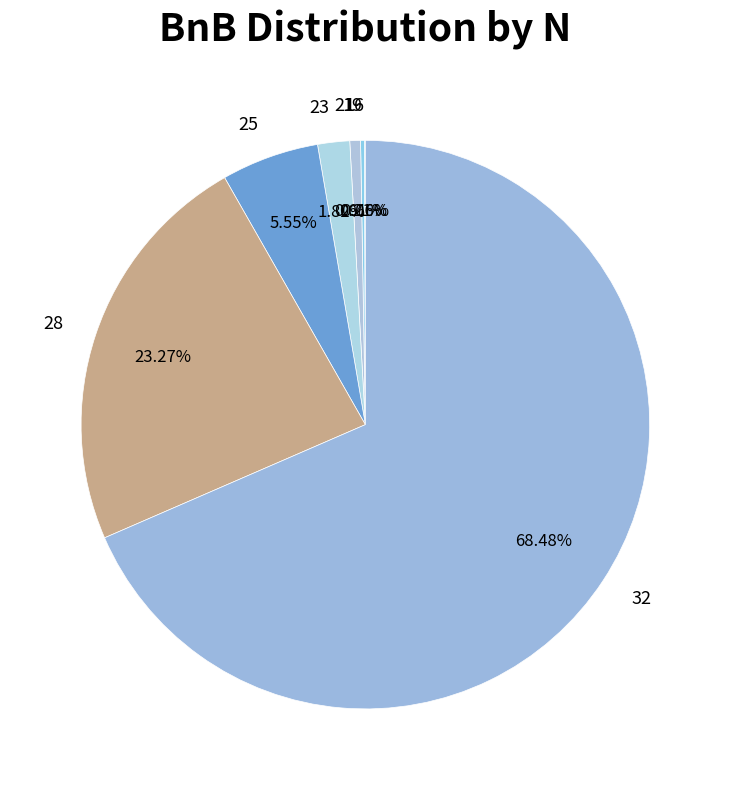

The 21 slice represents 1% of the pie. True or false?

True